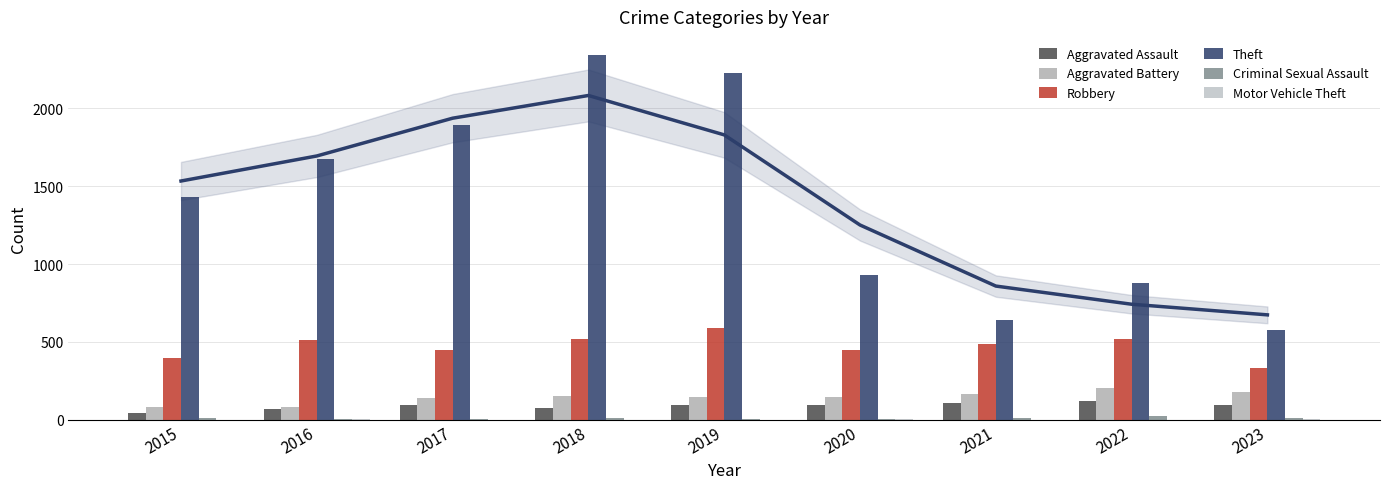

Is it true that Motor Vehicle Theft equals 2 at 2021?

True